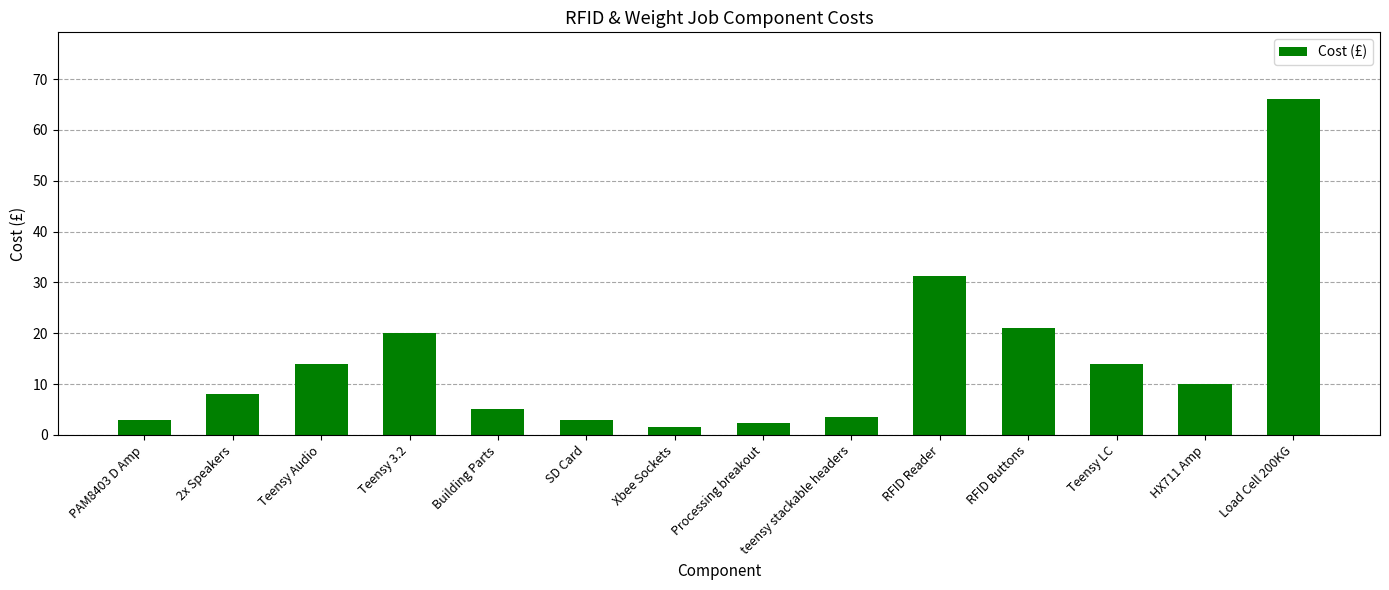

Which has a higher value, Teensy 3.2 or Load Cell 200KG?

Load Cell 200KG